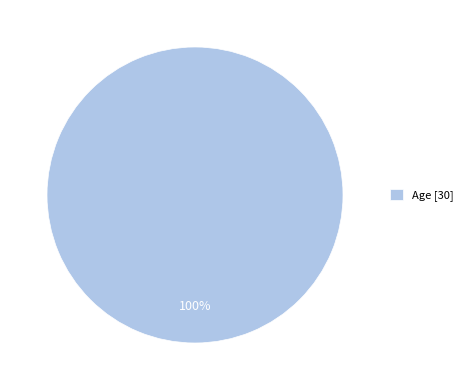

Is it true that Age [30] is 95% of the pie?

False